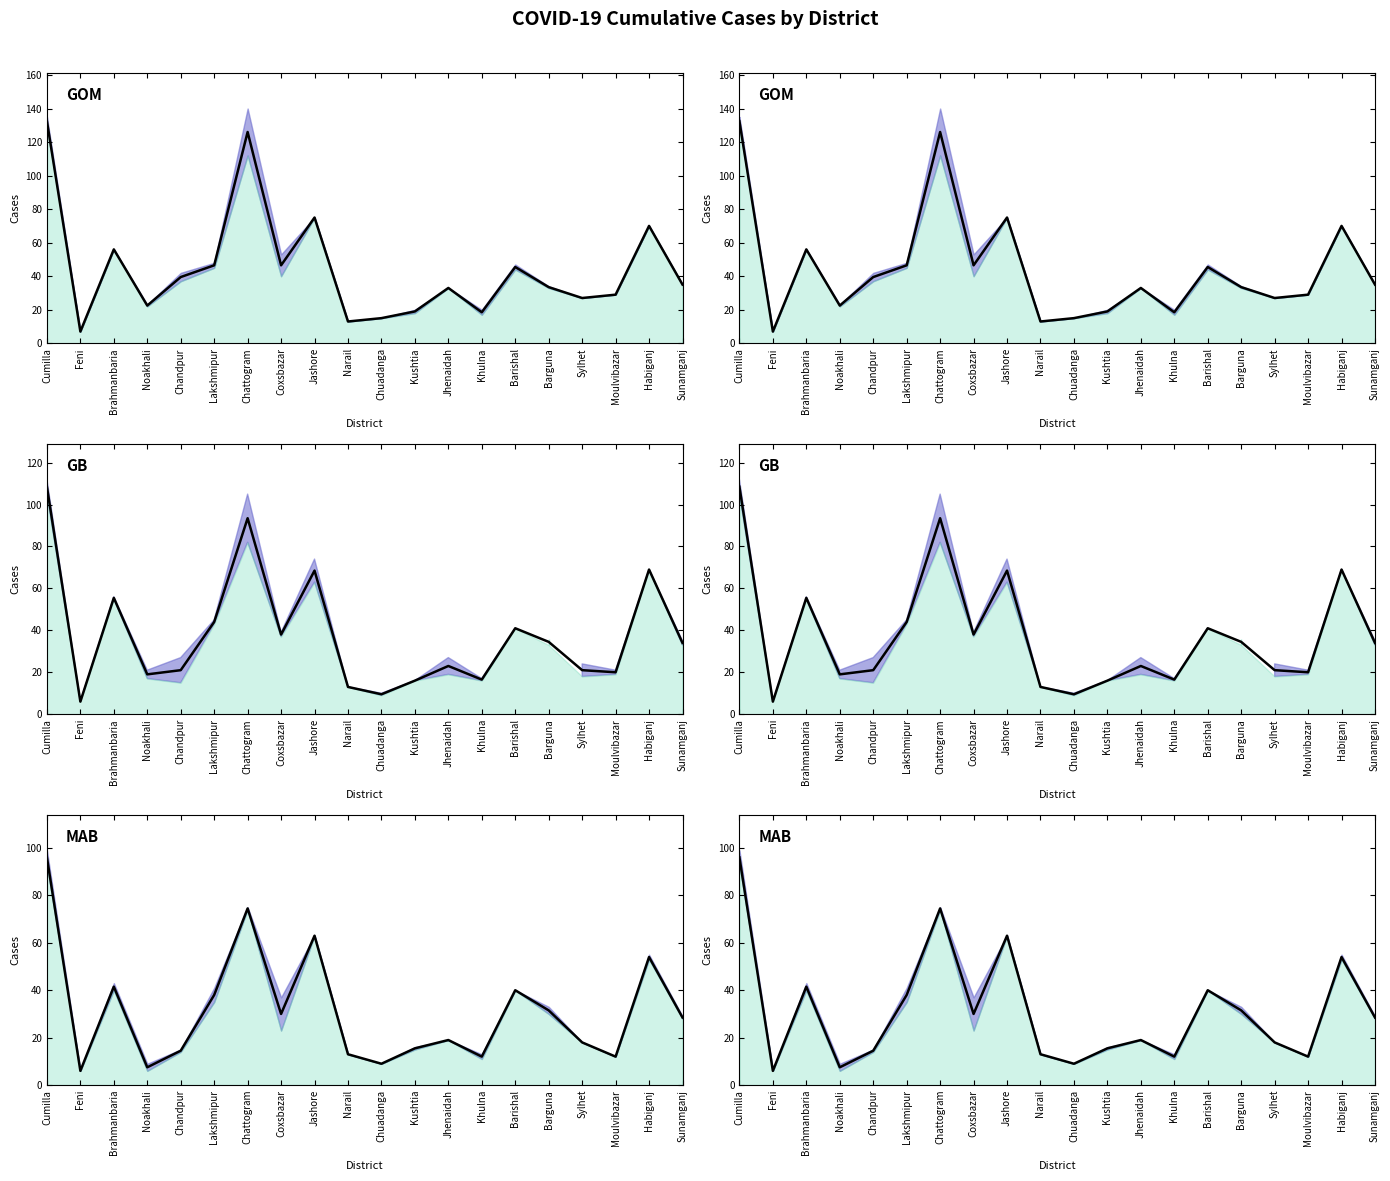

What position from the left is Khulna?

14